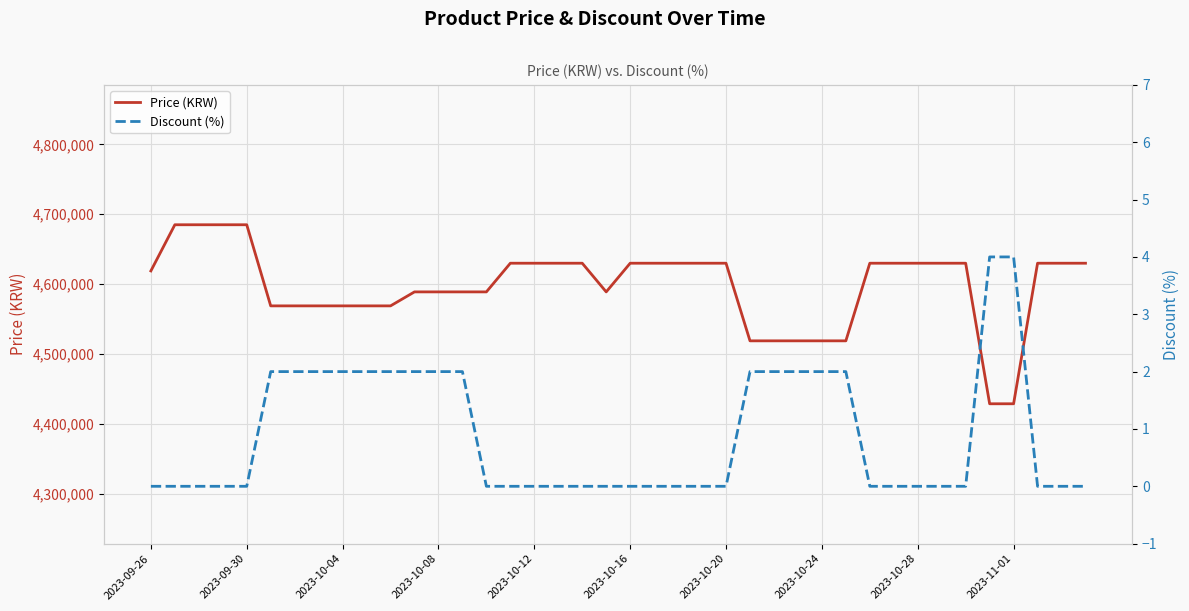

What is the highest value of the Price (KRW) series?

4685000